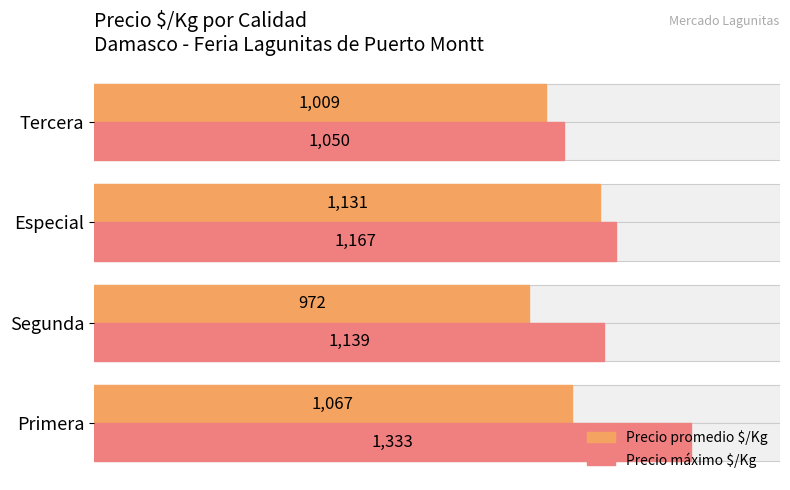

Rank the series at Primera from highest to lowest value.

Precio máximo $/Kg, Precio promedio $/Kg